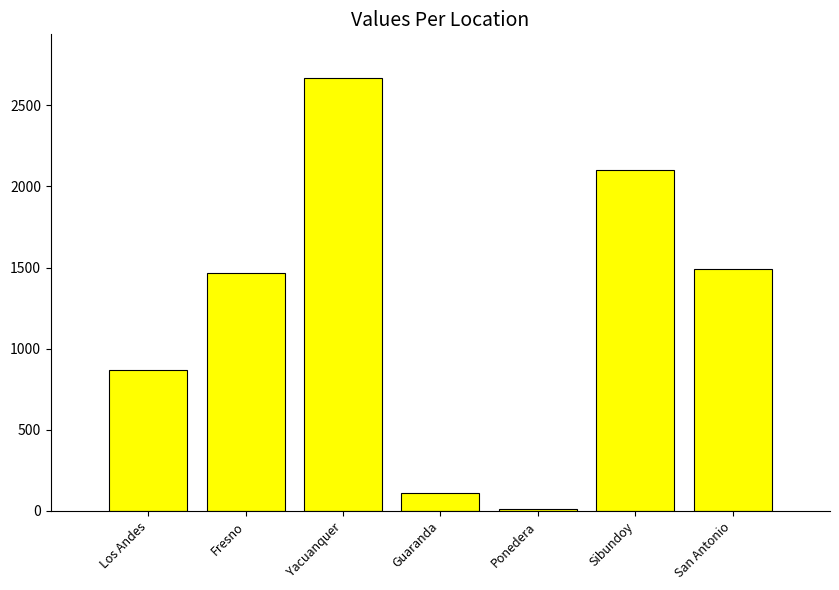

The value at San Antonio is 1492. True or false?

True